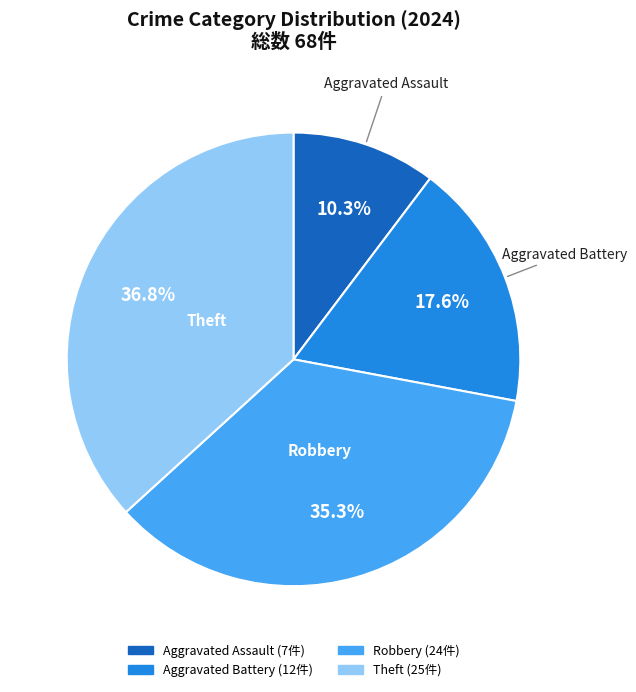

To the nearest percent, what is the average slice percentage?

25%